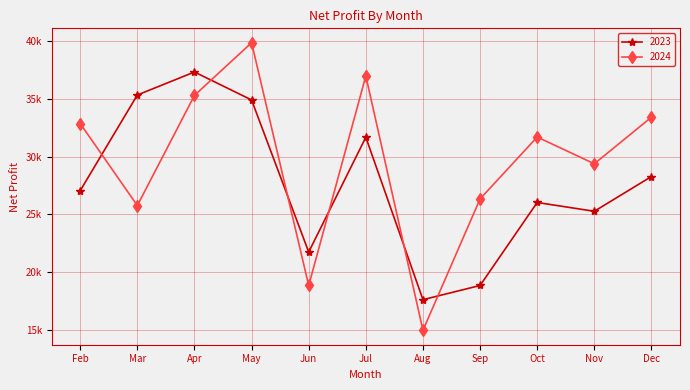

Reading left to right, transcribe all the data shown in this chart.

2023: Feb=27055	Mar=35350	Apr=37345	May=34920	Jun=21730	Jul=31685	Aug=17600	Sep=18830	Oct=26030	Nov=25265	Dec=28280
2024: Feb=32875	Mar=25765	Apr=35315	May=39885	Jun=18830	Jul=37005	Aug=14940	Sep=26340	Oct=31705	Nov=29385	Dec=33425